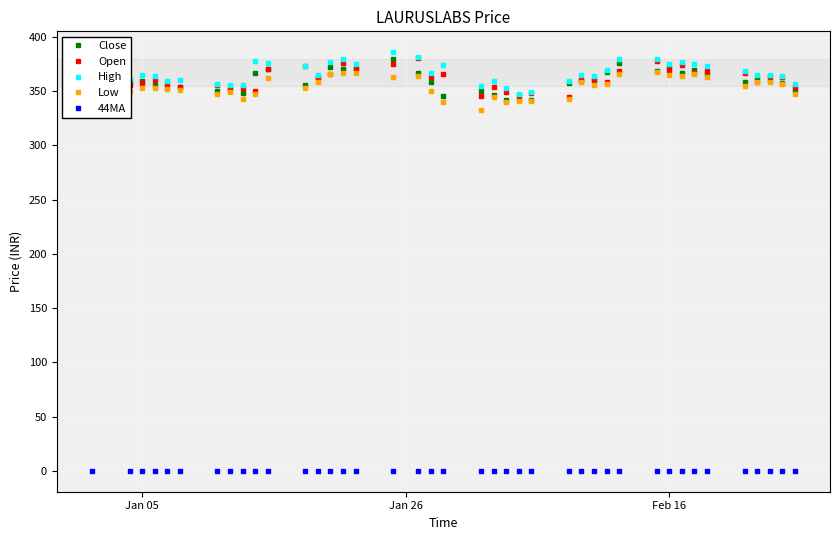

What is the value of the Low point at the 32nd from the left?

365.1